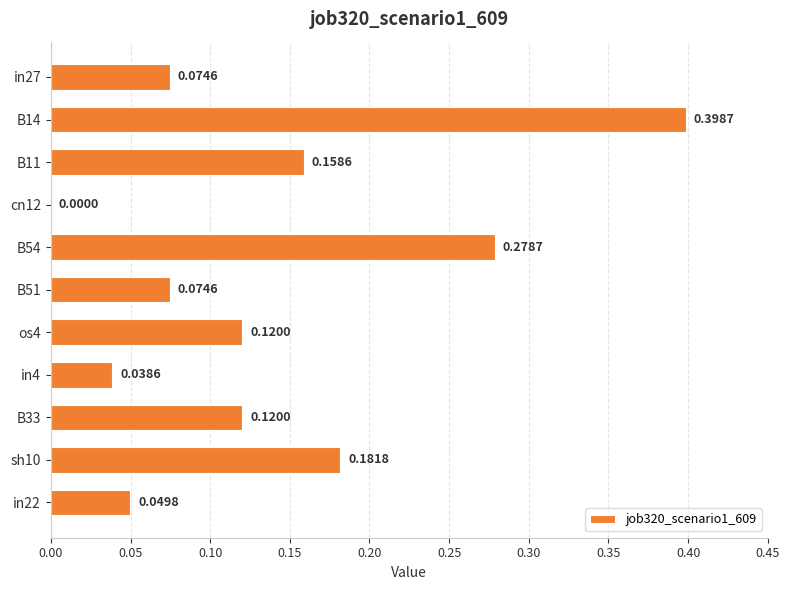

What is the sum of all values?

1.5